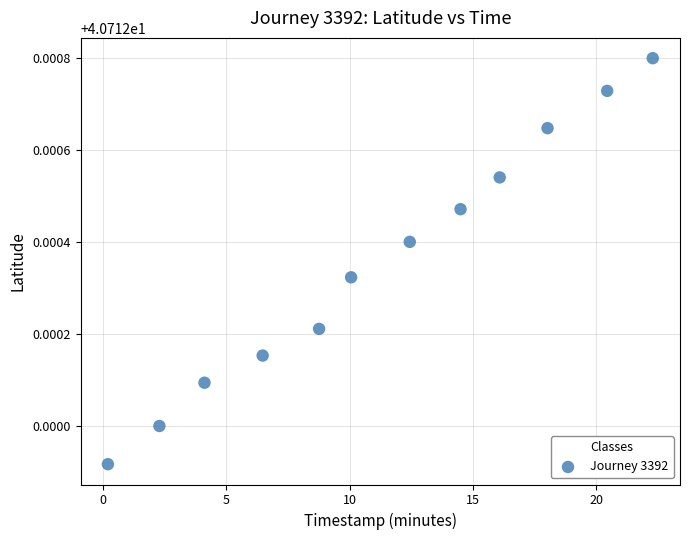

What is the average X value?

11.3